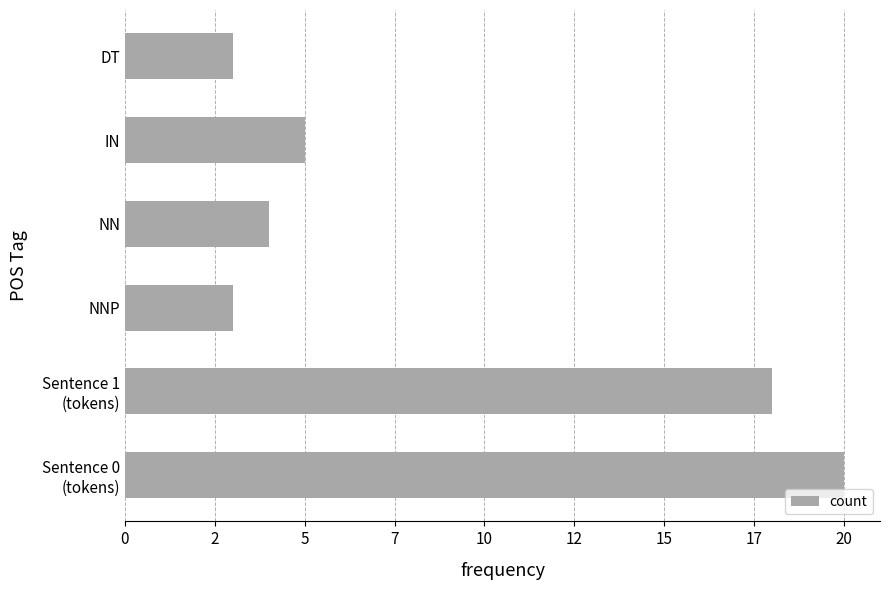

What is the difference between the maximum and second lowest values?

17